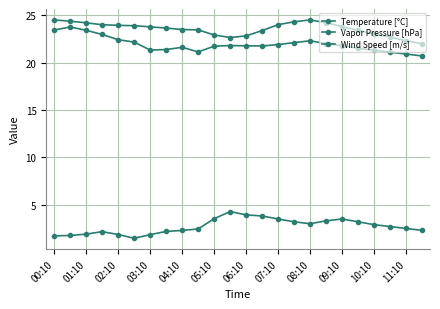

True or false: Vapor Pressure [hPa] has more than 1 interior local peaks.

True